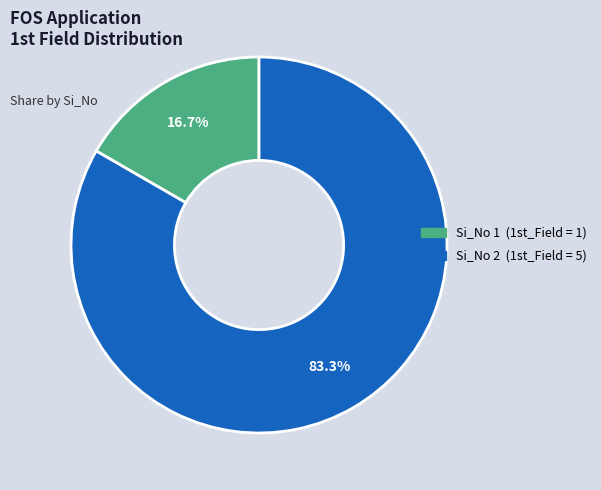

Does any single category account for the majority?

Yes